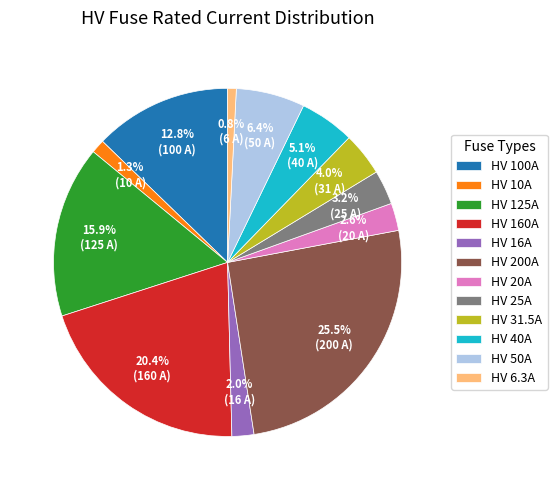

Is there a majority slice in this chart?

No